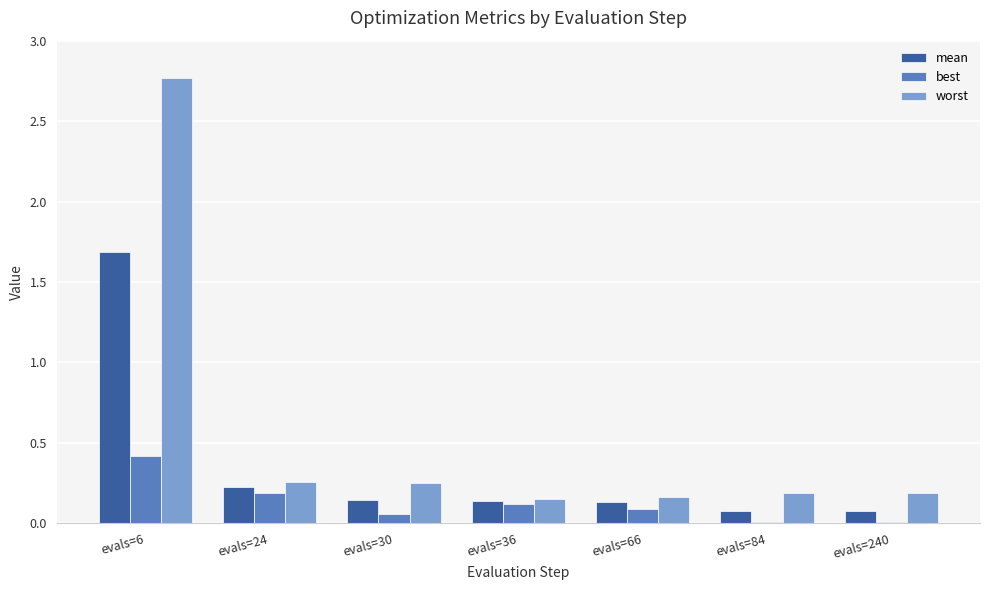

At which label does worst reach its peak?

evals=6